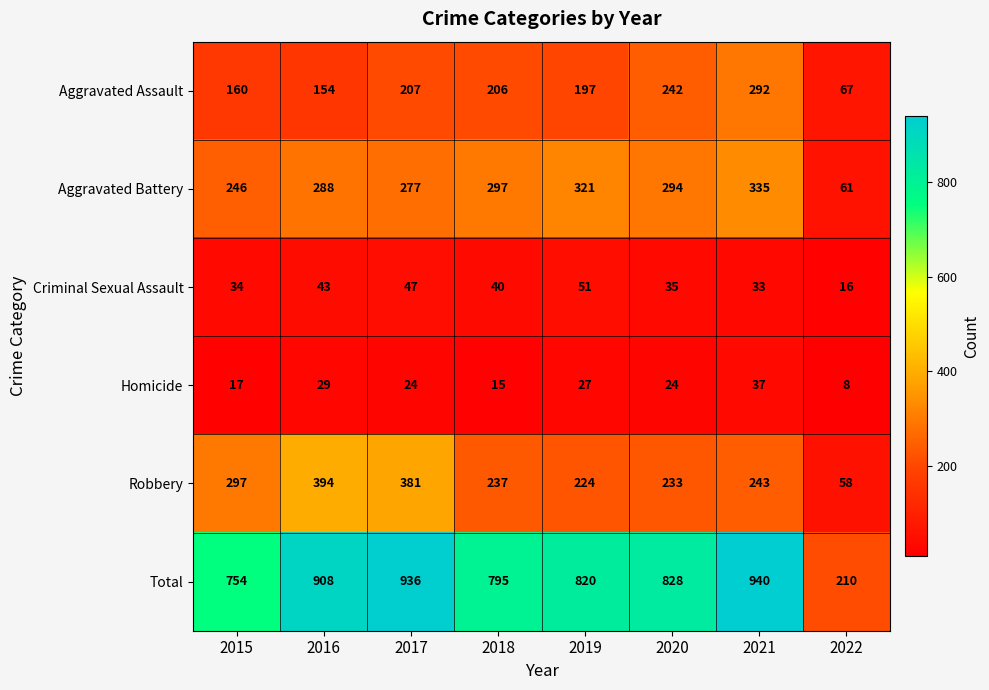

List the labels in order of Total value, smallest first.

2022, 2015, 2018, 2019, 2020, 2016, 2017, 2021